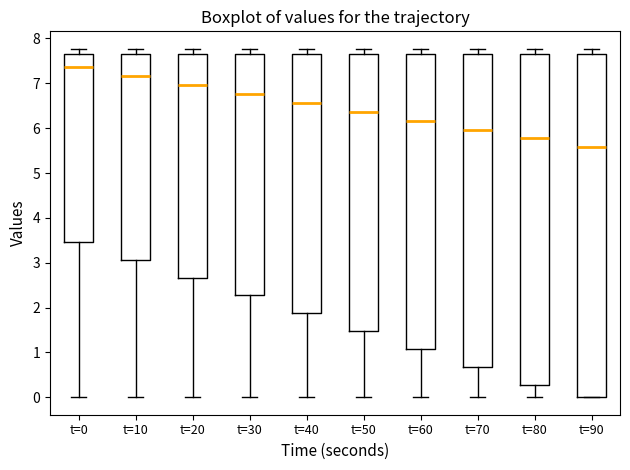

Comparing the boxes themselves (not the whiskers), which one is the tallest?

t=90